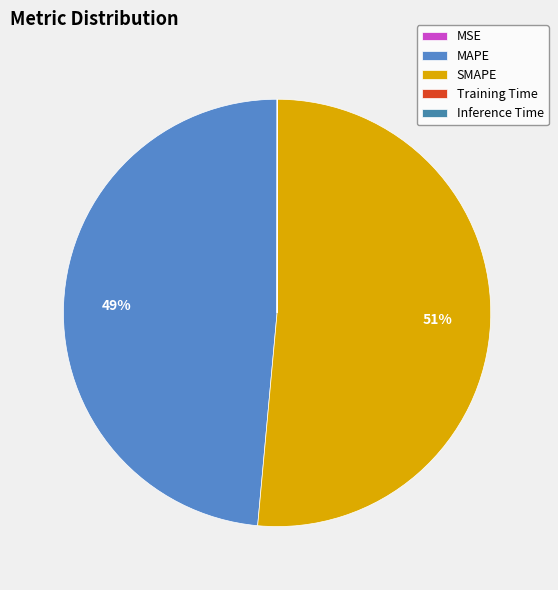

Combined, do MAPE and Training Time account for over 50%?

No